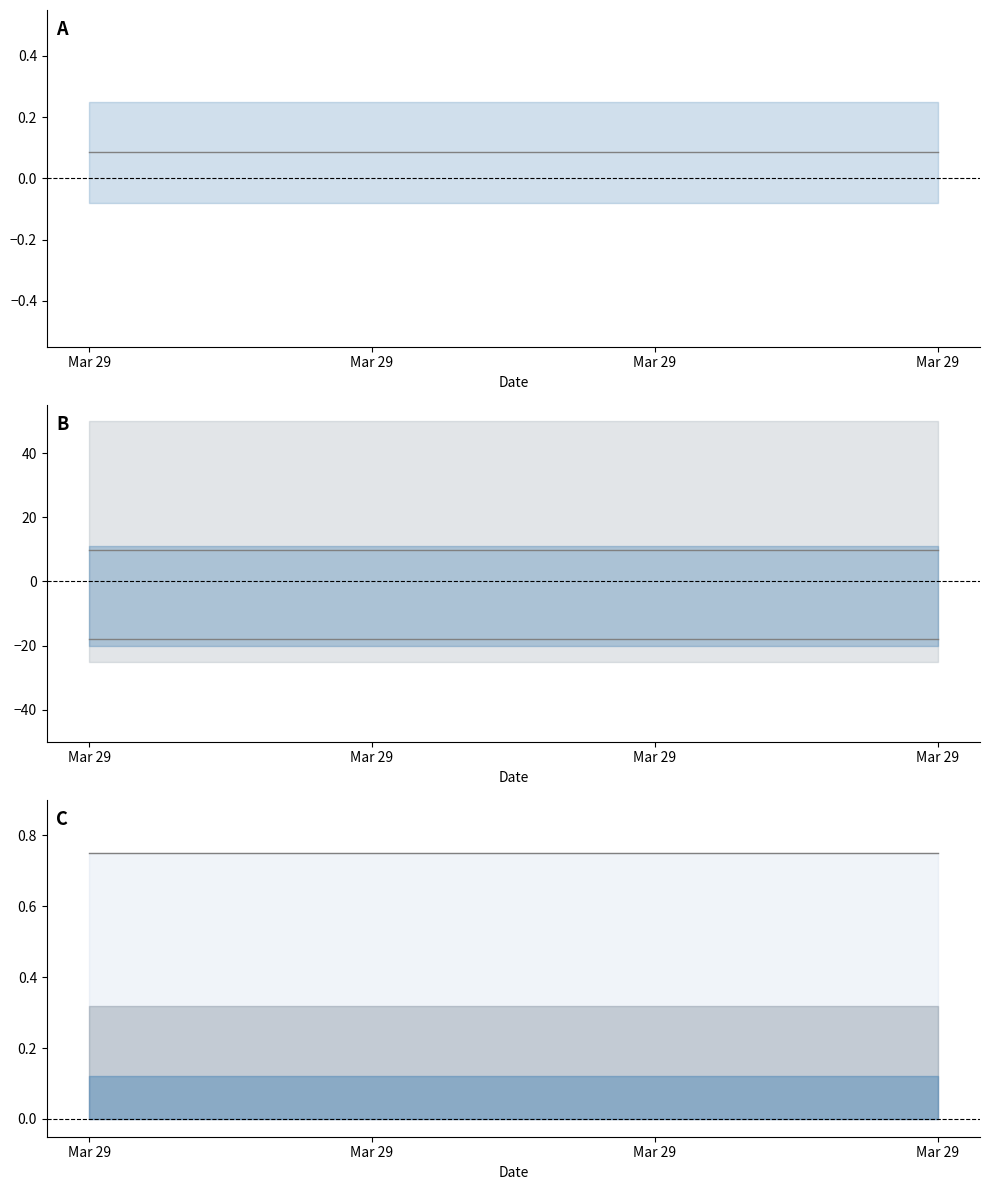

At which category is the sum across all series the highest?

Mar 29